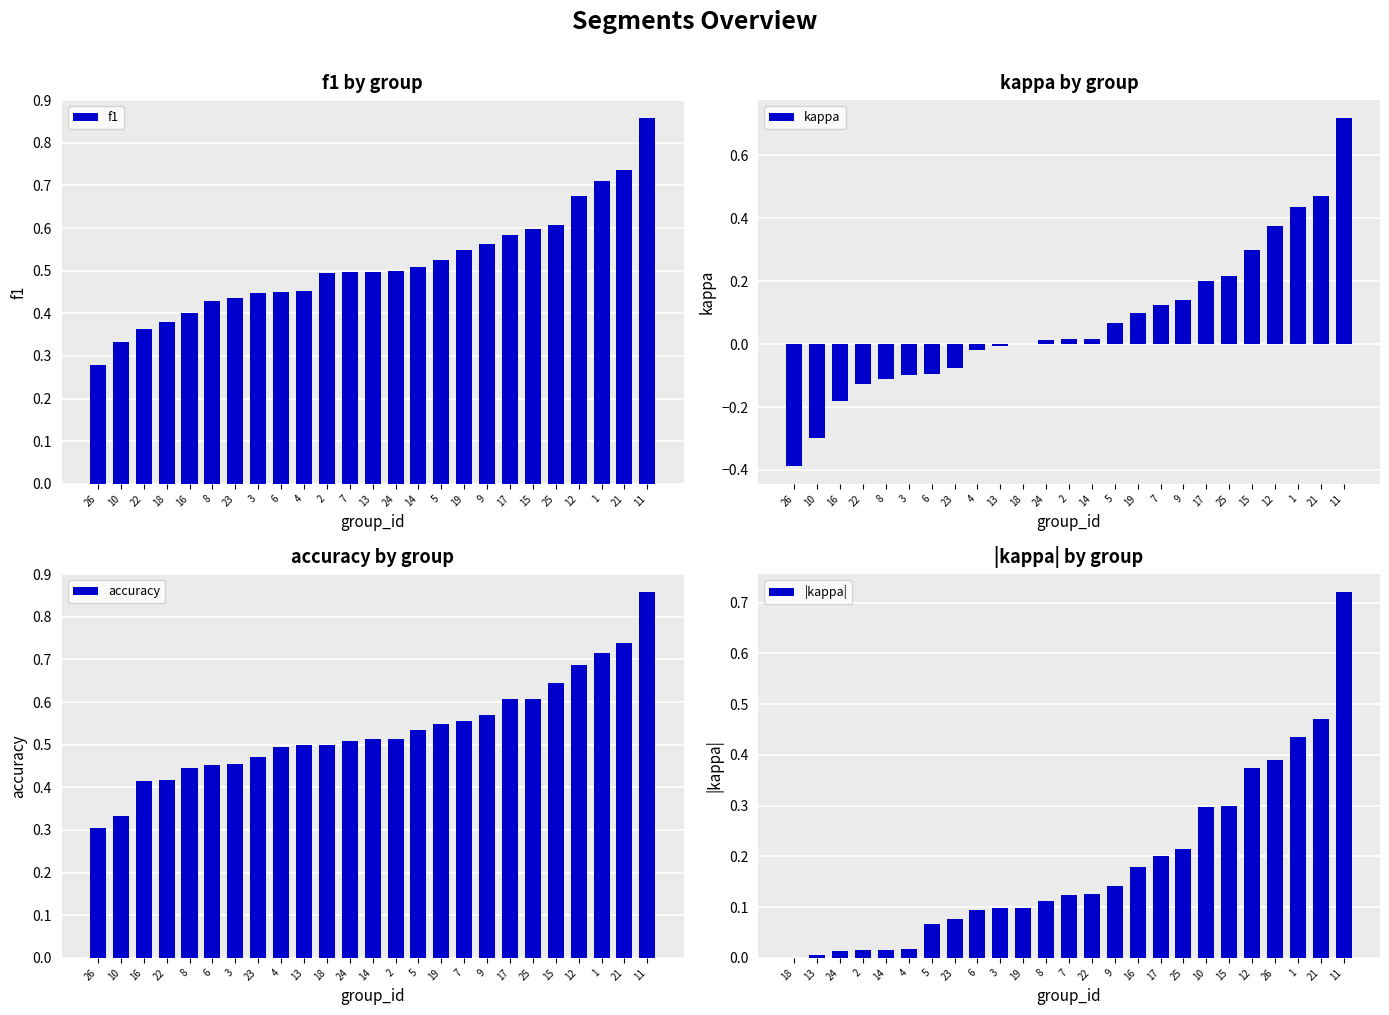

Reading left to right, transcribe all the data shown in this chart.

f1: 0.3	0.3	0.4	0.4	0.4	0.4	0.4	0.4	0.4	0.5	0.5	0.5	0.5	0.5	0.5	0.5	0.5	0.6	0.6	0.6	0.6	0.7	0.7	0.7	0.9
kappa: -0.4	-0.3	-0.2	-0.1	-0.1	-0.1	-0.1	-0.1	-0.0	-0.0	0.0	0.0	0.0	0.0	0.1	0.1	0.1	0.1	0.2	0.2	0.3	0.4	0.4	0.5	0.7
accuracy: 0.3	0.3	0.4	0.4	0.4	0.5	0.5	0.5	0.5	0.5	0.5	0.5	0.5	0.5	0.5	0.5	0.6	0.6	0.6	0.6	0.6	0.7	0.7	0.7	0.9
|kappa|: 0.0	0.0	0.0	0.0	0.0	0.0	0.1	0.1	0.1	0.1	0.1	0.1	0.1	0.1	0.1	0.2	0.2	0.2	0.3	0.3	0.4	0.4	0.4	0.5	0.7